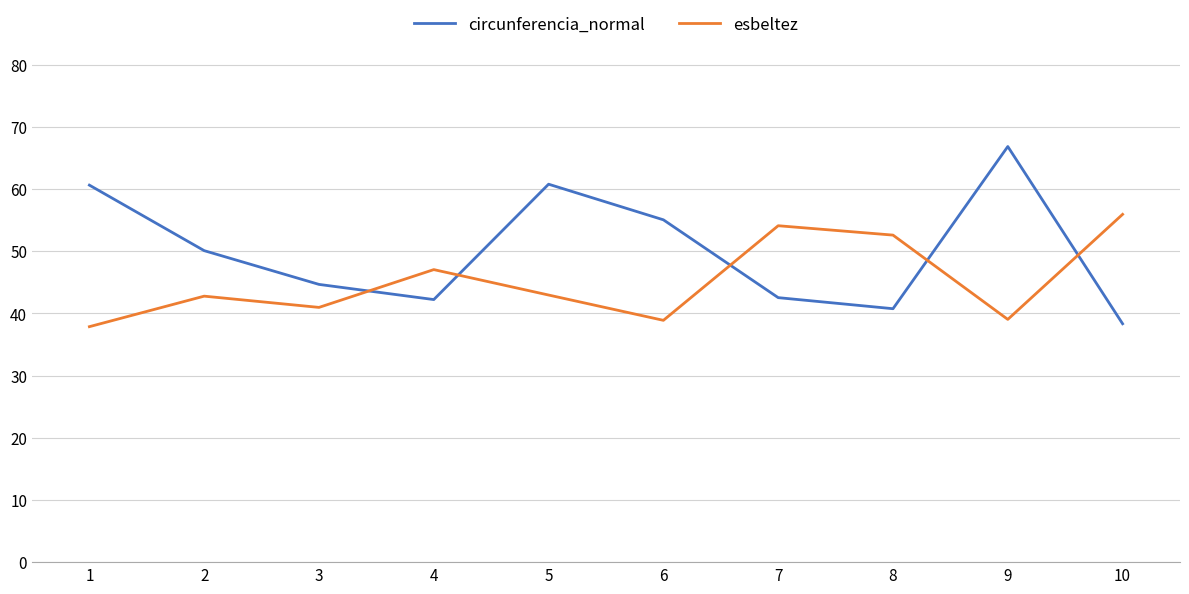

Between 3 and 9, which series saw the biggest shift?

circunferencia_normal